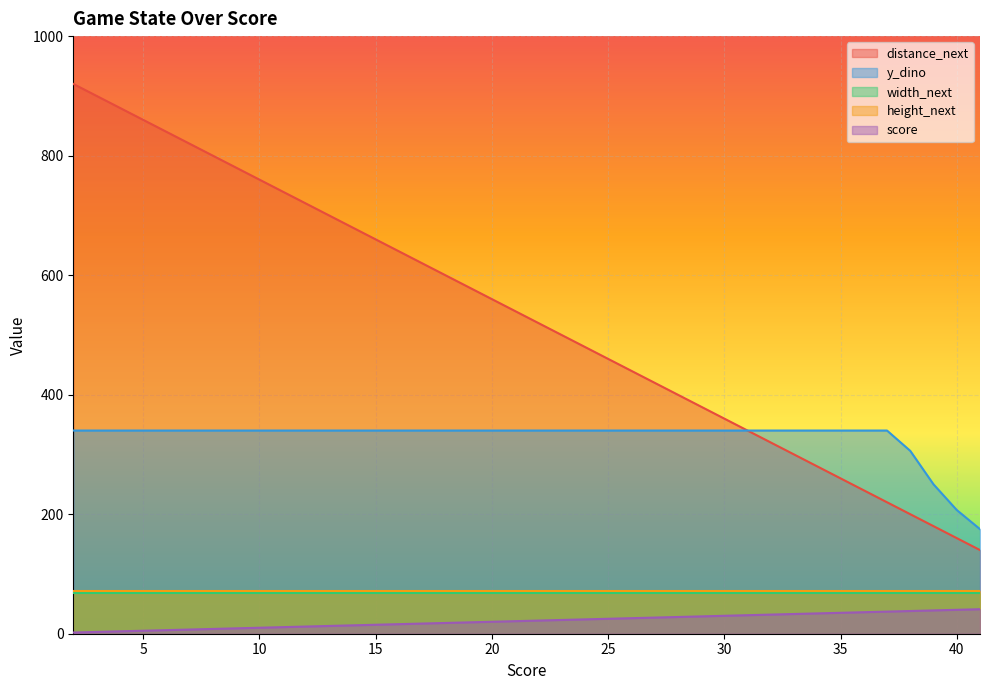

True or false: score and distance_next intersect in this chart.

False